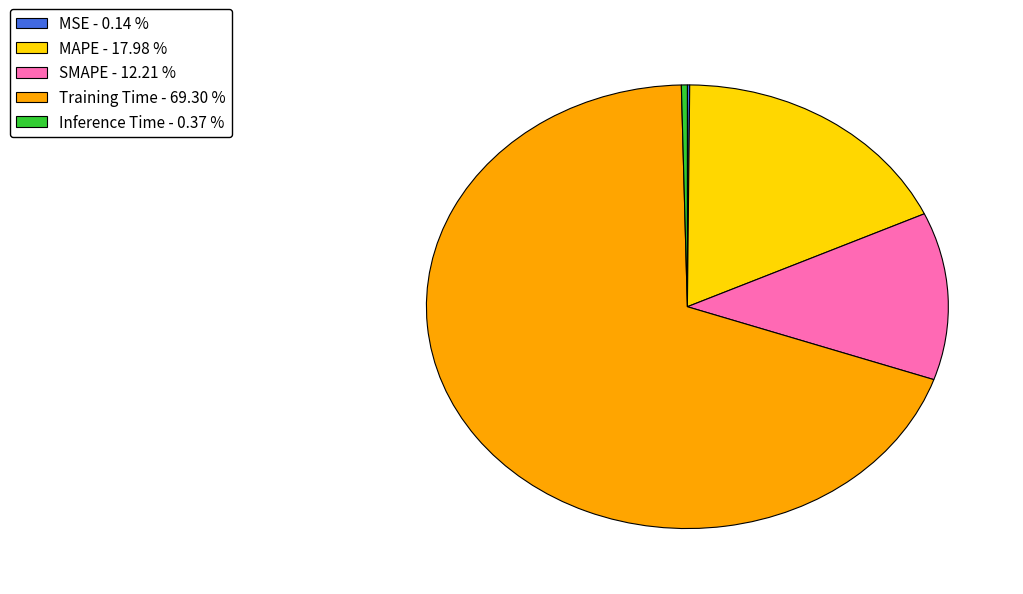

Do Inference Time - 0.37 % and Training Time - 69.30 % together represent more than half of the pie?

Yes